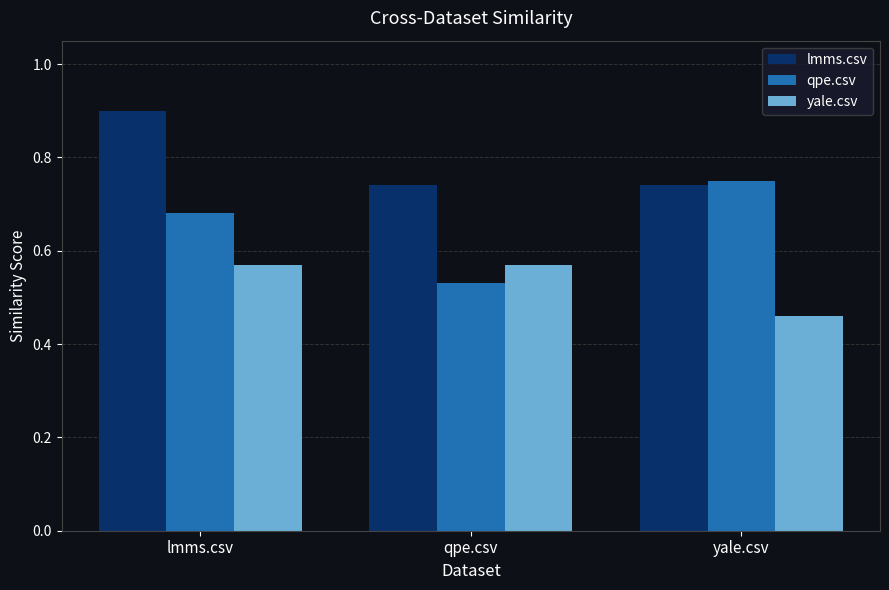

How many distinct data groups are displayed?

3